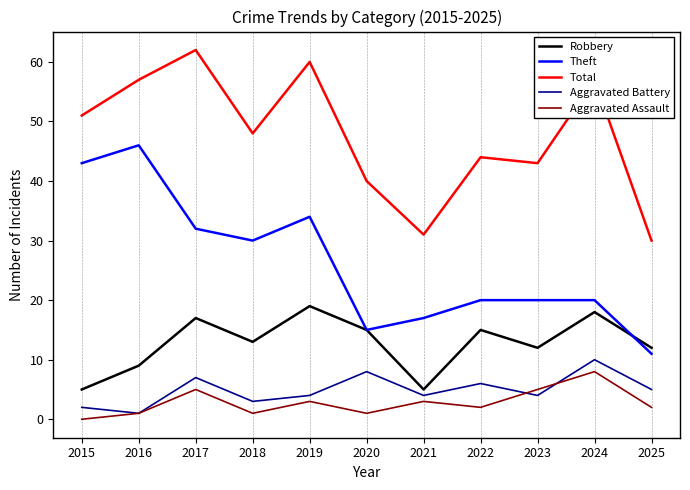

How many interior local valleys does the Robbery series have?

3